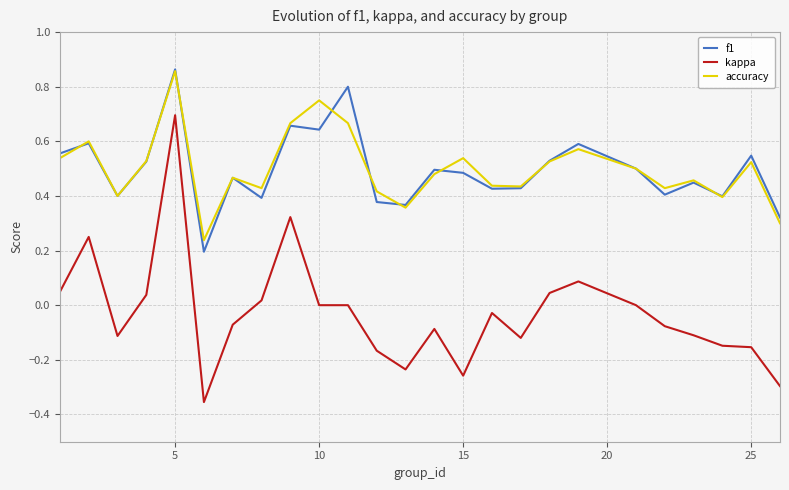

True or false: kappa and f1 cross at least once.

False